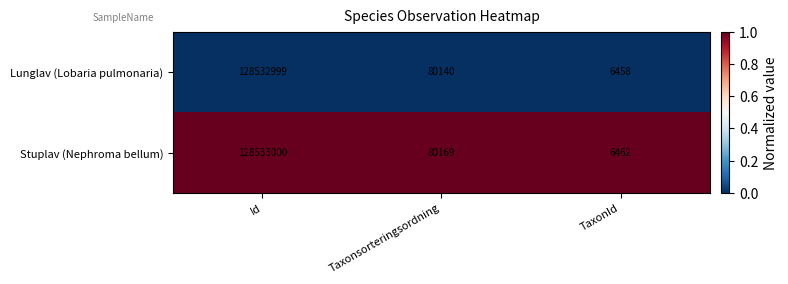

Where does the Stuplav (Nephroma bellum) series first go above 80169?

Id